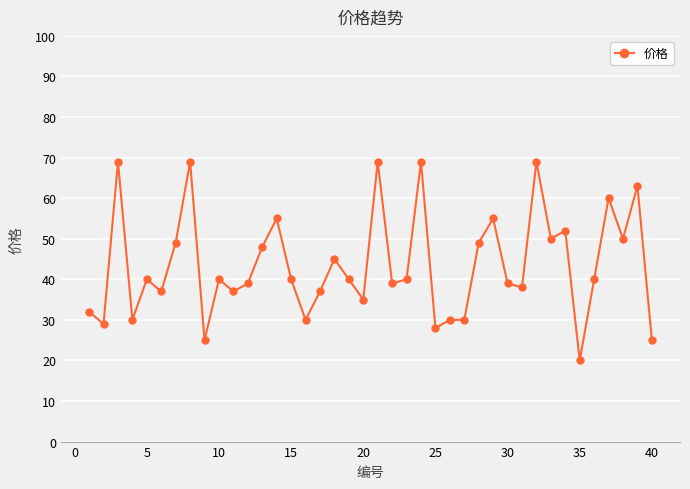

Does the chart have visible grid lines?

Yes